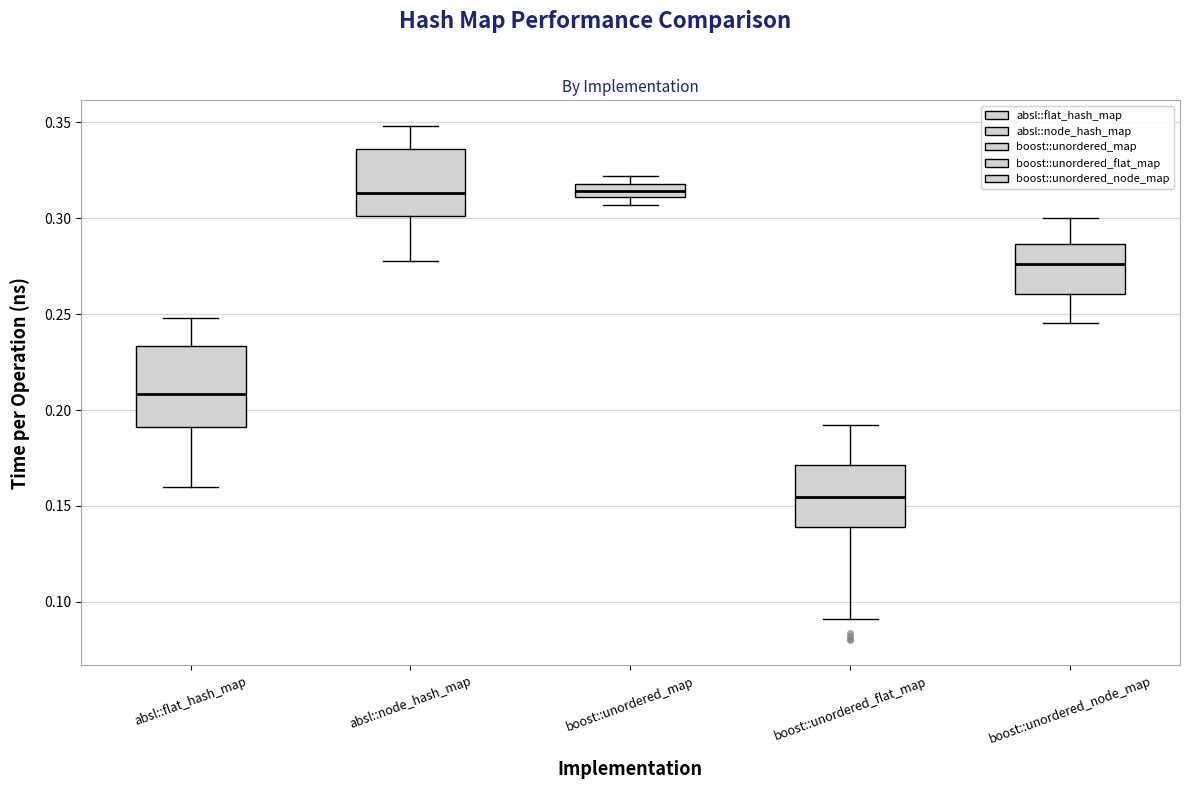

Comparing the boxes themselves (not the whiskers), which one is the tallest?

absl::flat_hash_map